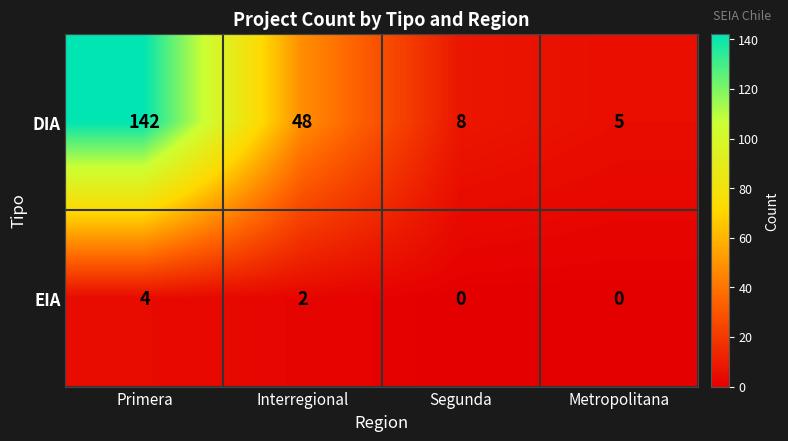

Which series has the largest range (max minus min)?

DIA